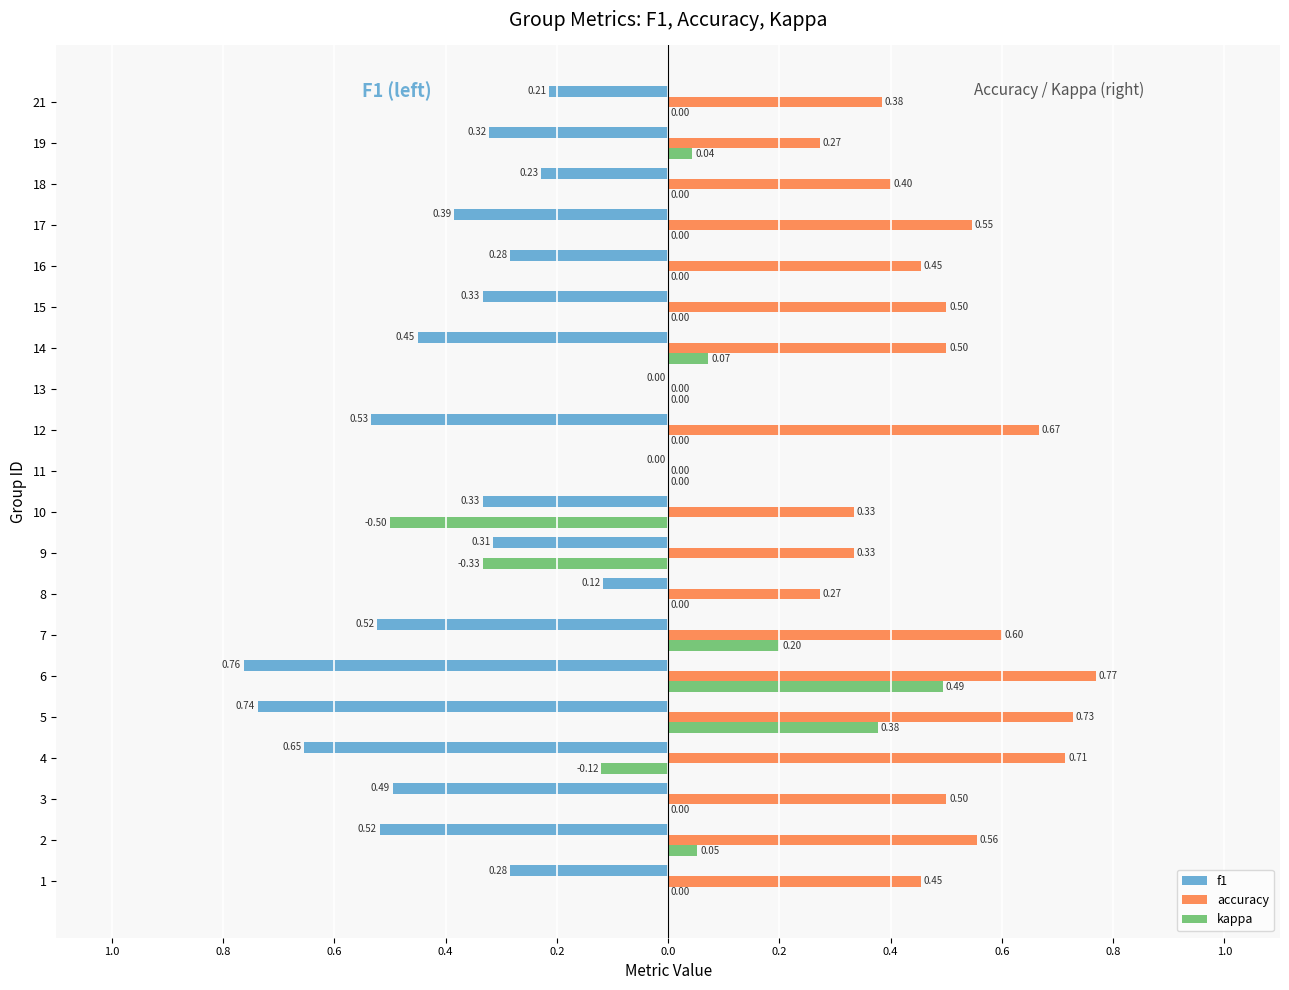

What are all the series names shown in the legend?

f1, accuracy, kappa